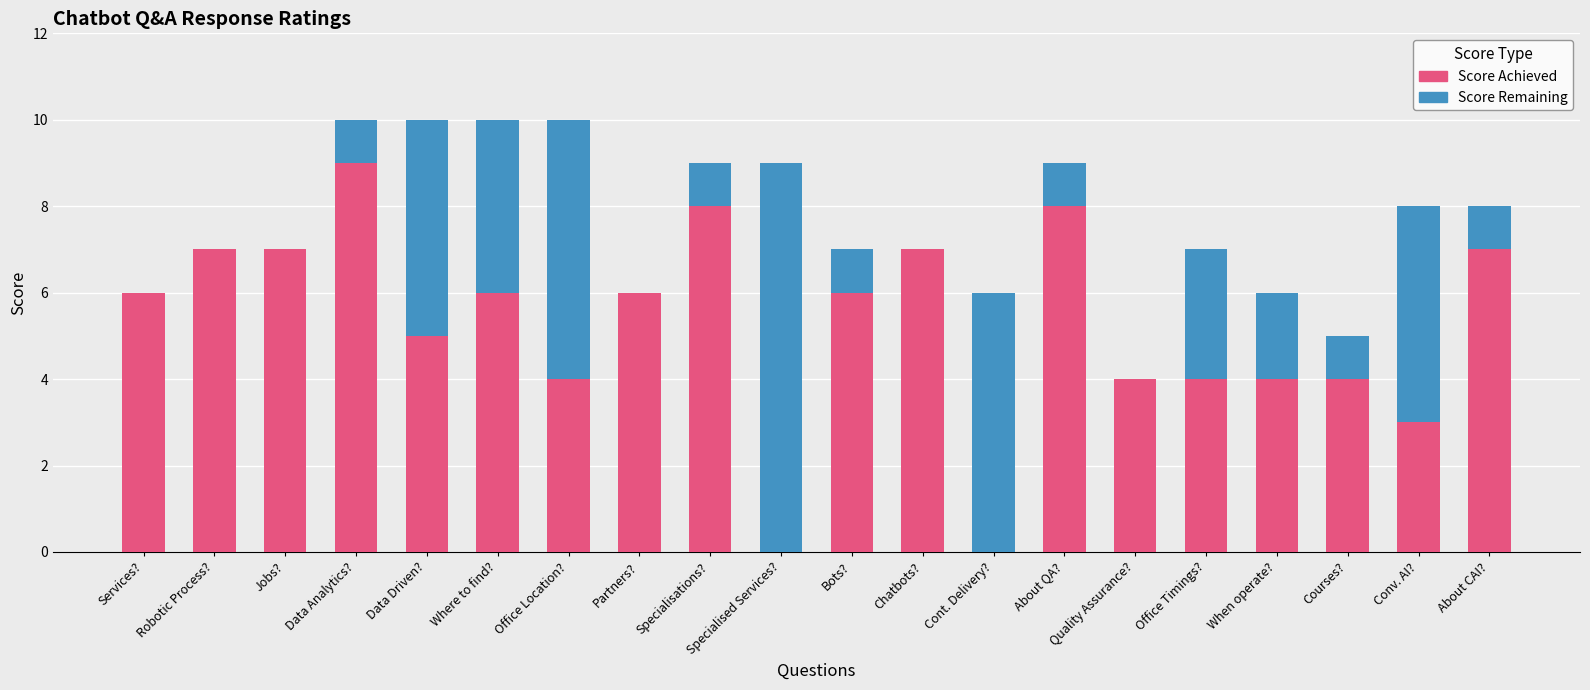

What is the total value across all series at Specialisations??

9